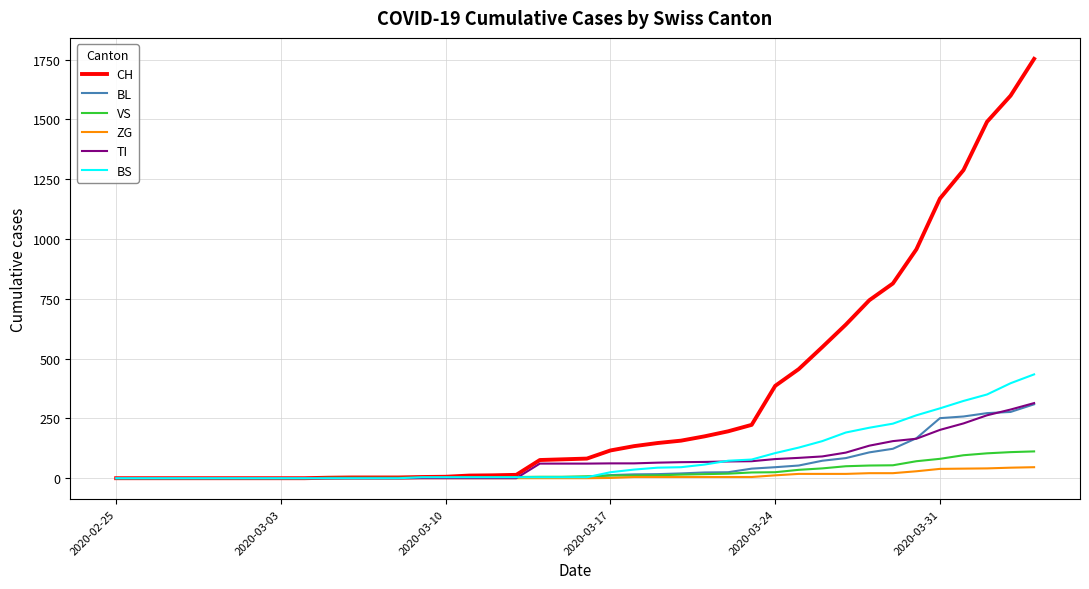

Which series has the widest spread of values?

CH